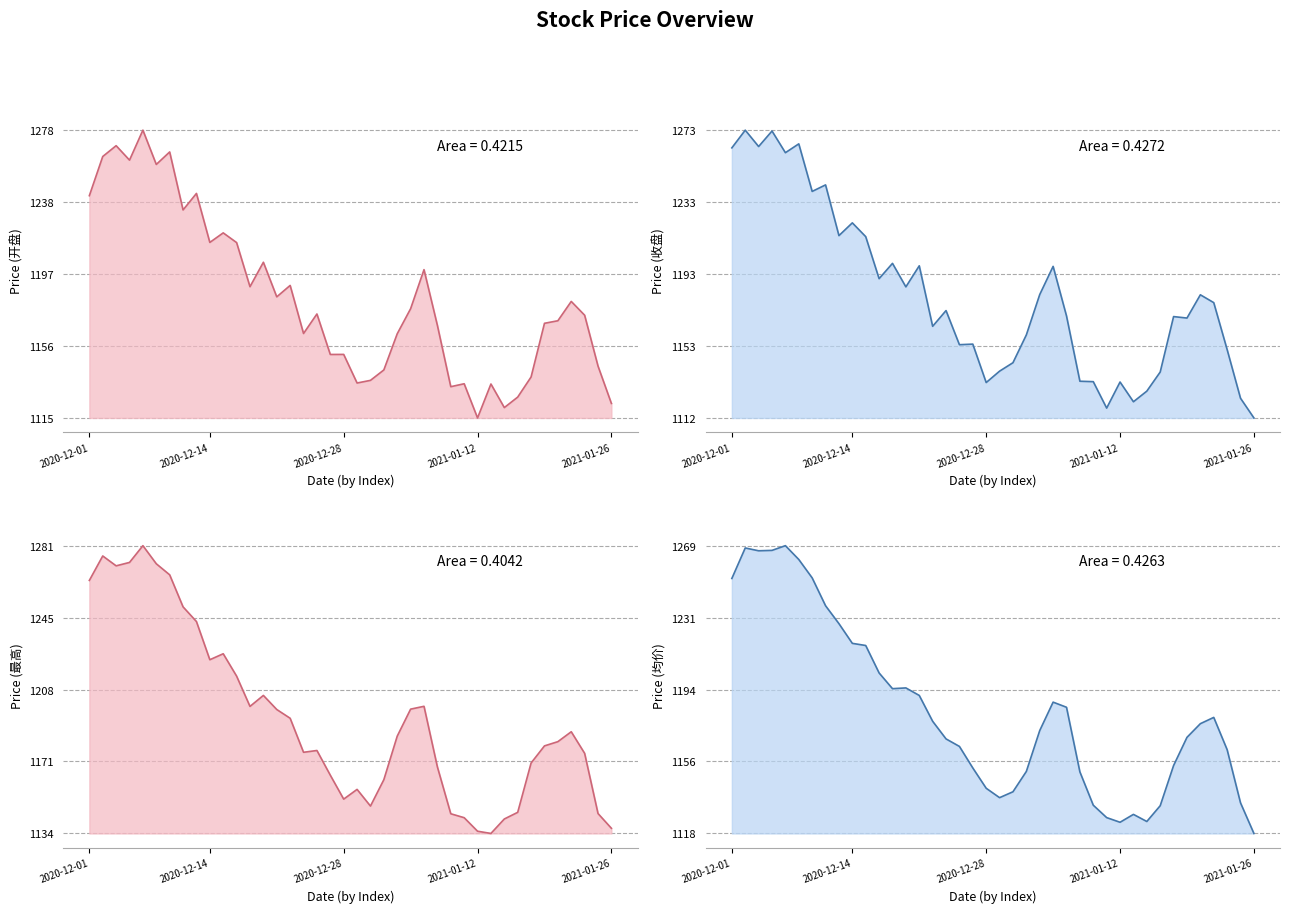

What is the value of the 收盘 point at the 38th from the left?

1150.5